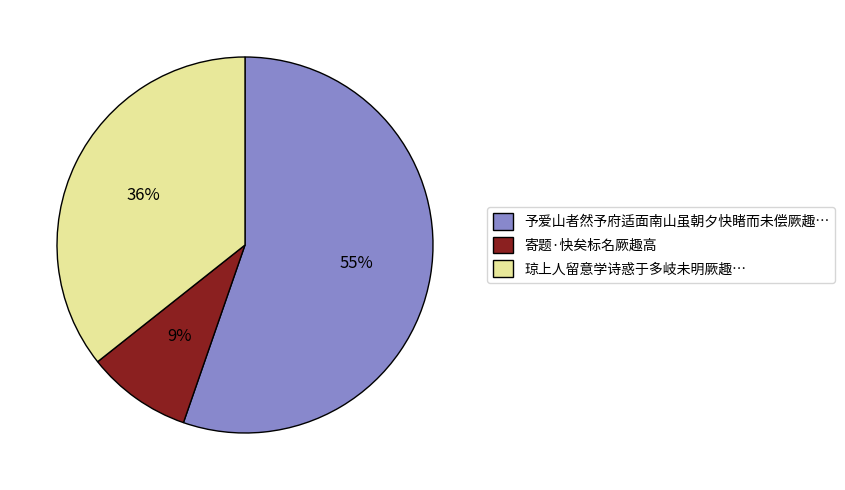

Which category has the biggest portion of the pie?

予爱山者然予府适面南山虽朝夕快睹而未偿厥趣…